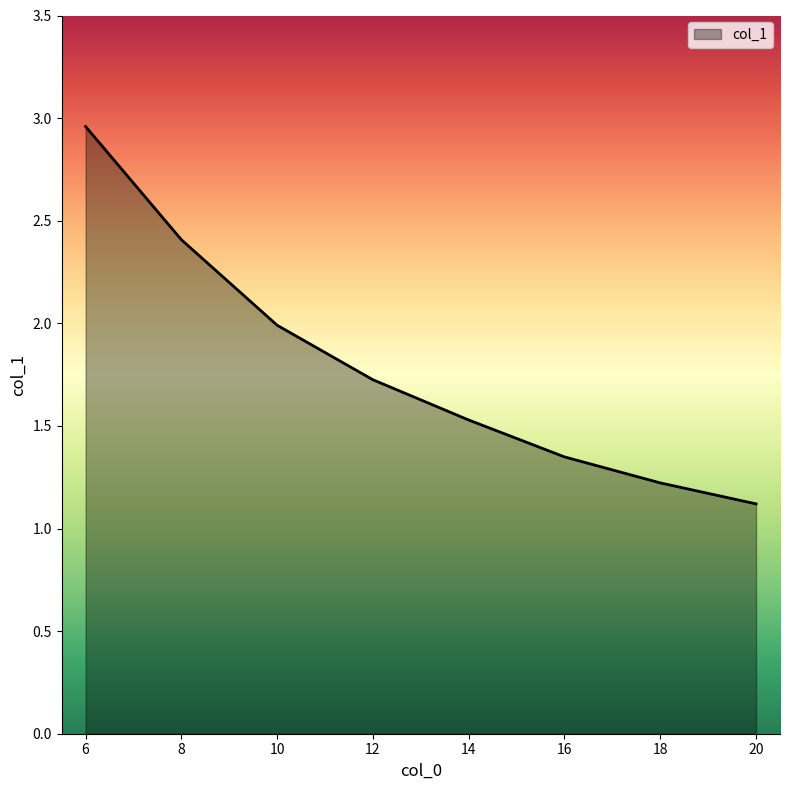

What is the sum of the values at 20 and 6?

4.1